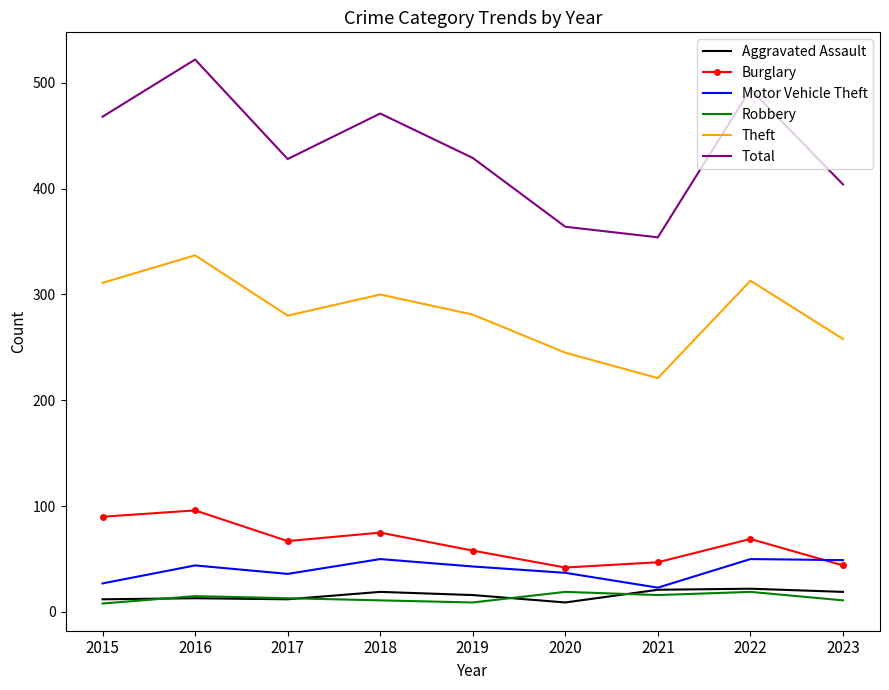

True or false: Total and Robbery intersect in this chart.

False